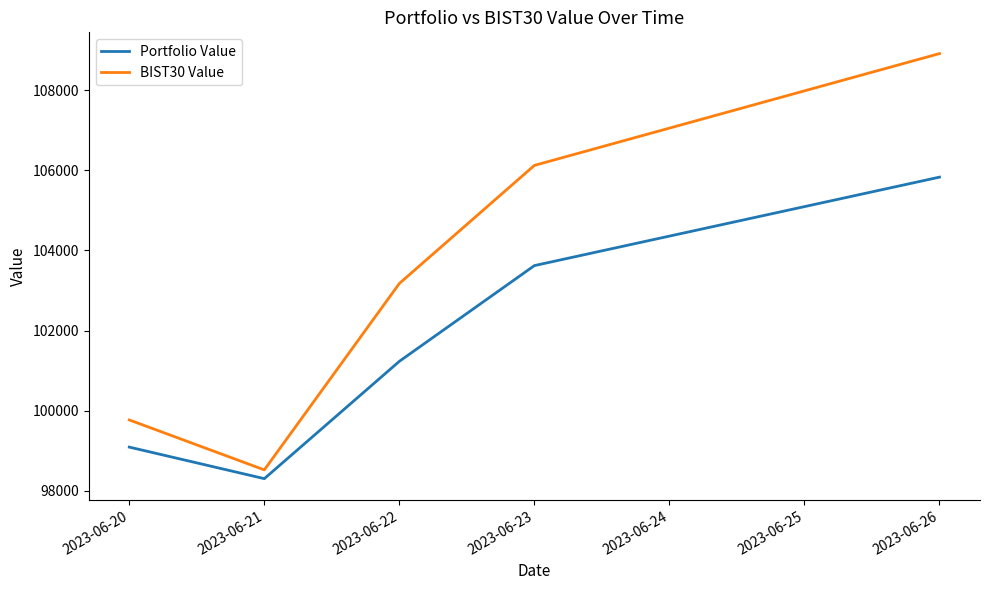

What is the sum of all Portfolio Value values?

508074.3